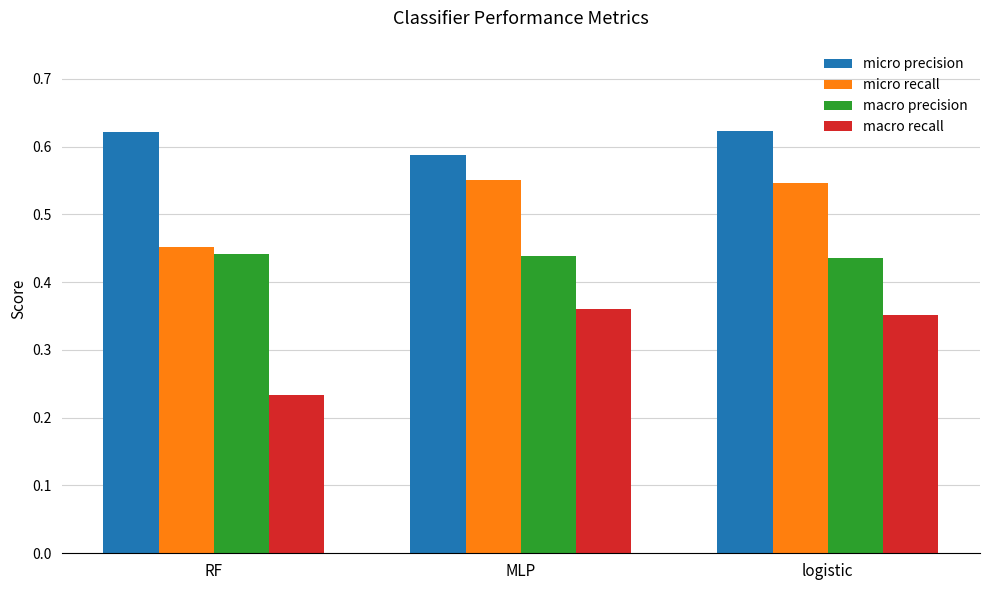

What are all the series names shown in the legend?

micro precision, micro recall, macro precision, macro recall